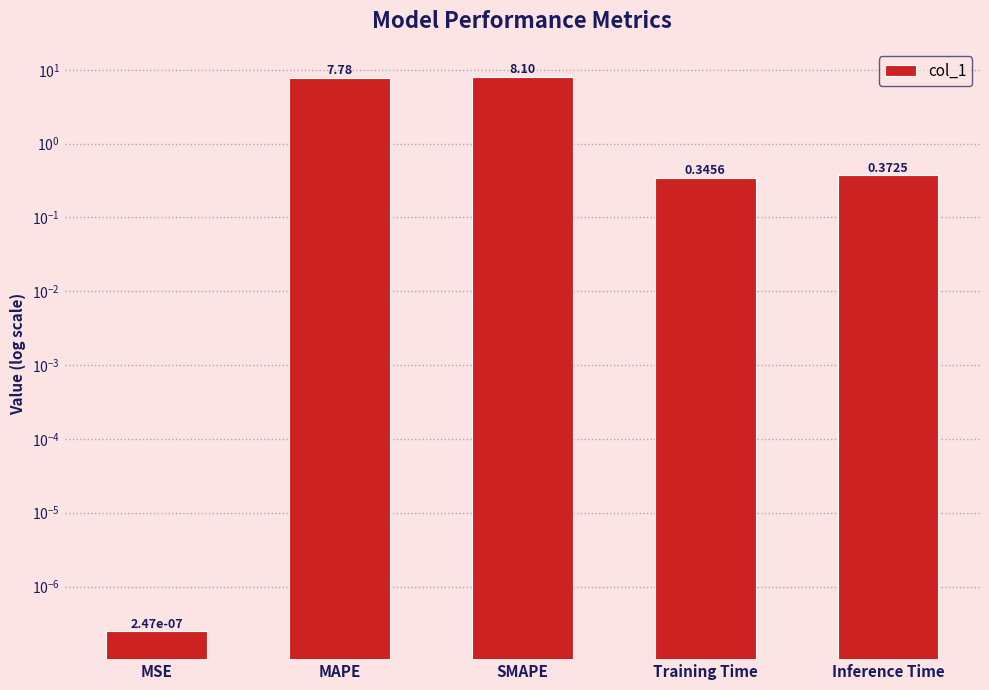

What is the change in value from SMAPE to Training Time?

-7.7